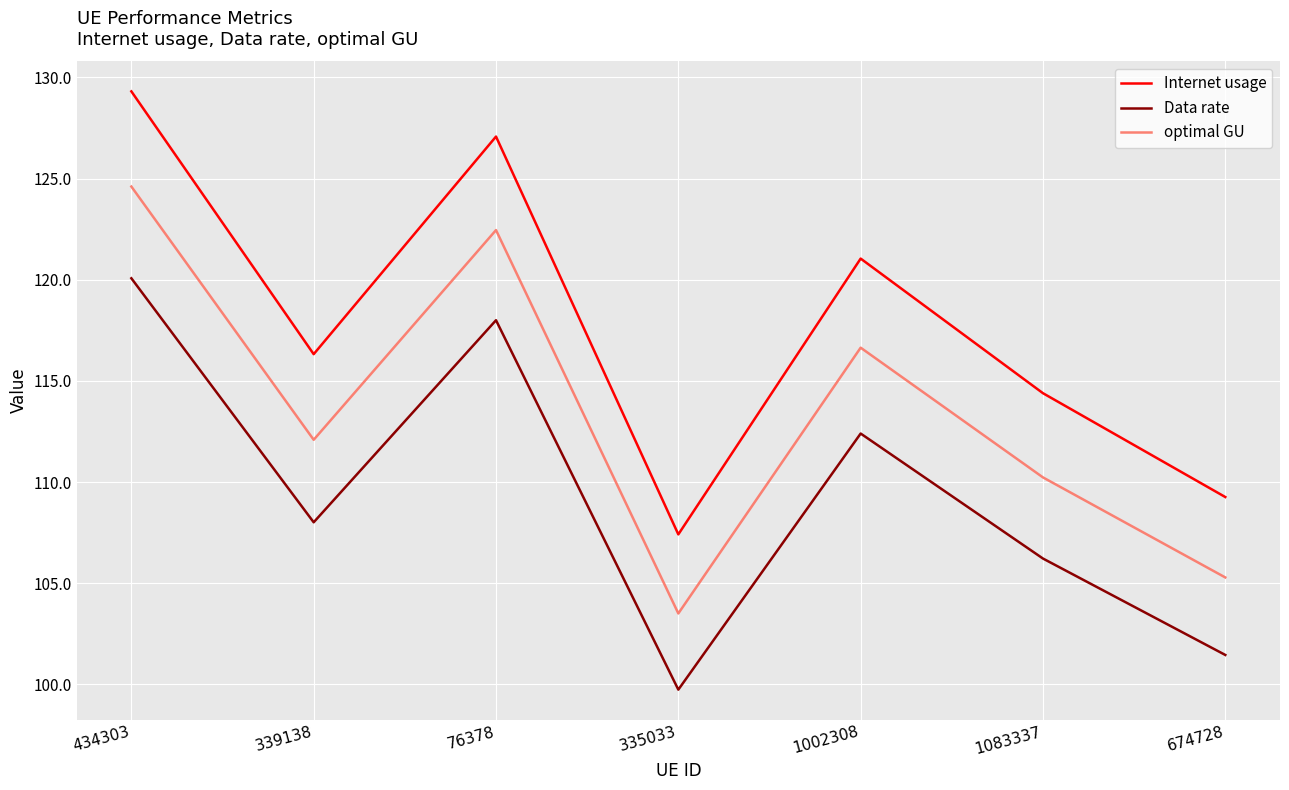

Where is the first local maximum for optimal GU?

76378